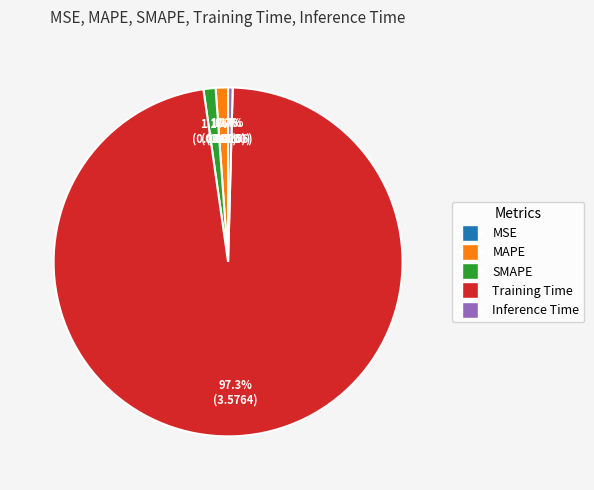

To the nearest percent, what percentage of the pie is MAPE?

1%